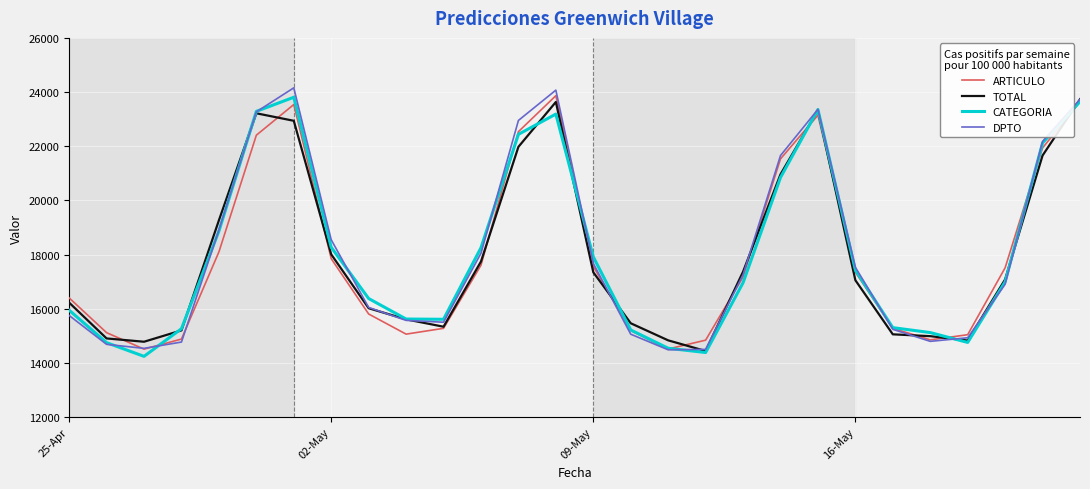

What is the maximum value shown in the chart?

24157.4